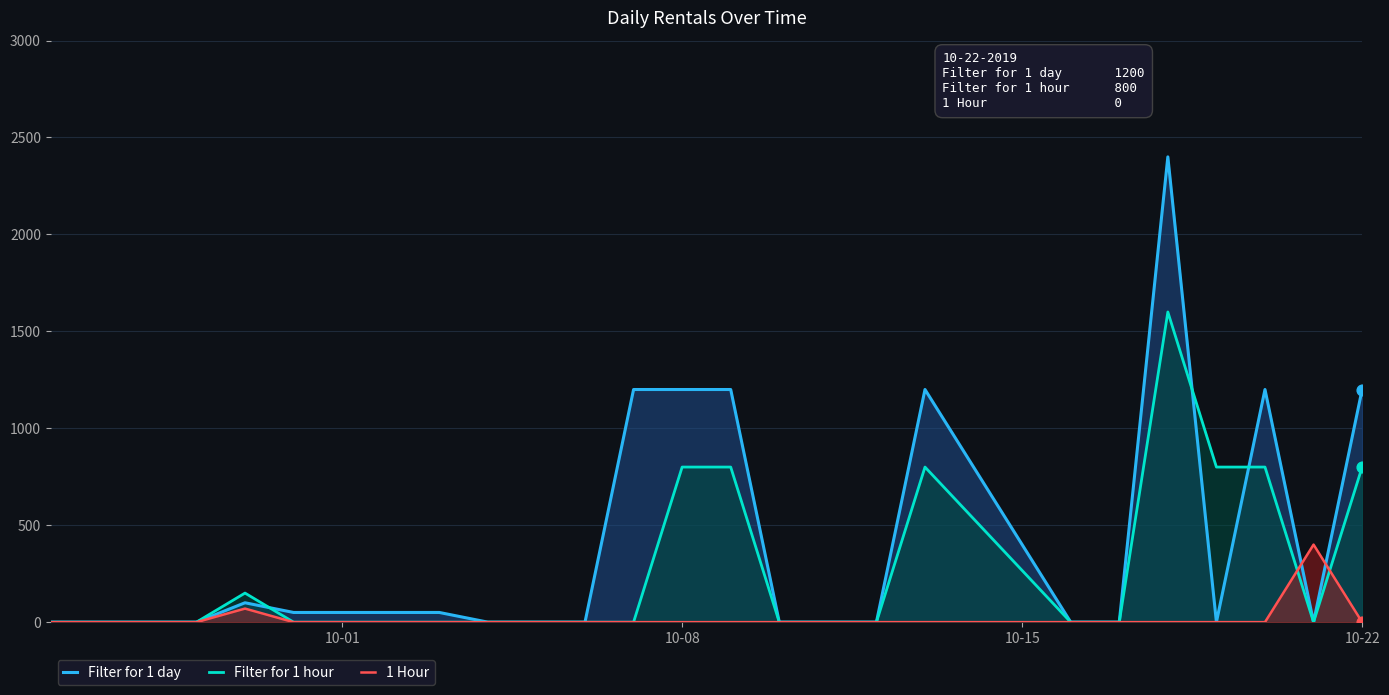

Which series contains the highest Y value?

Filter for 1 day